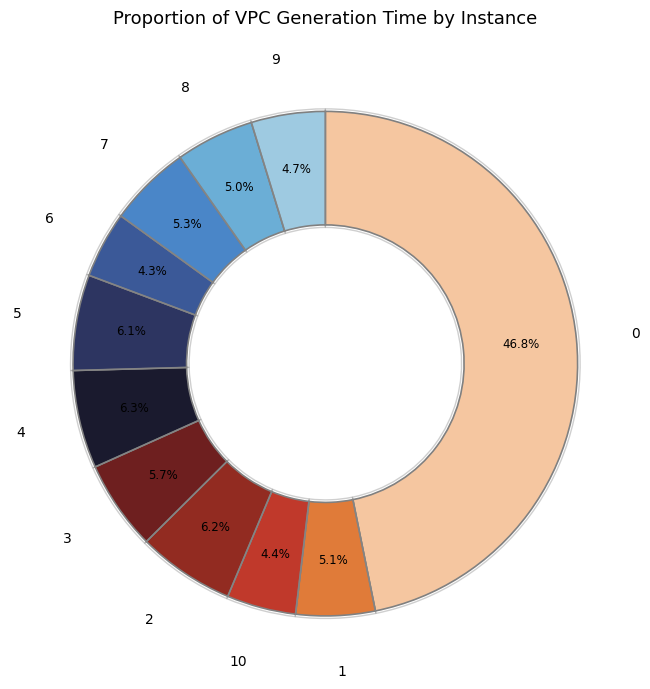

How many slices are in this pie chart?

11